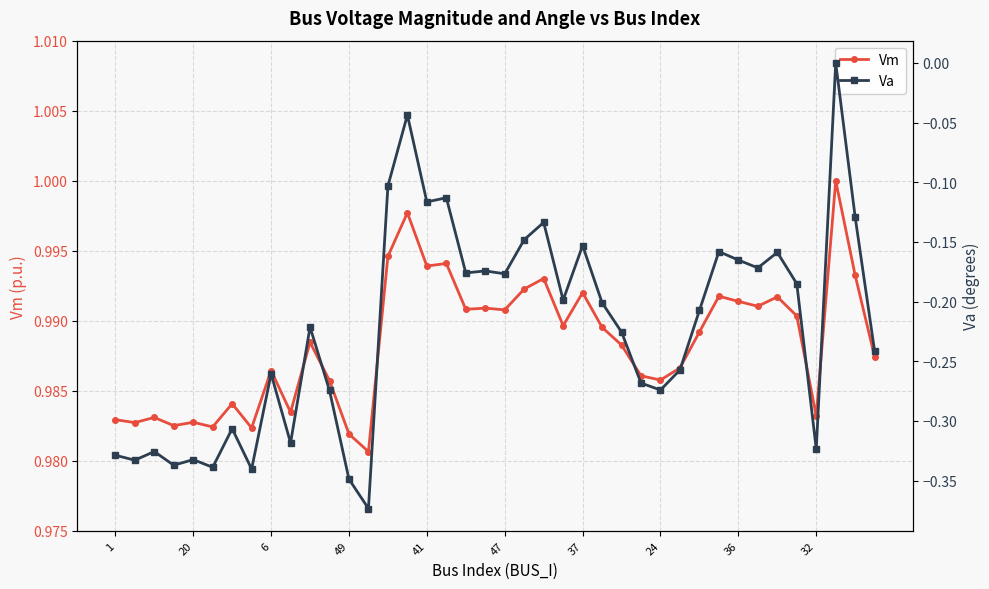

True or false: Vm and Va cross at least once.

False